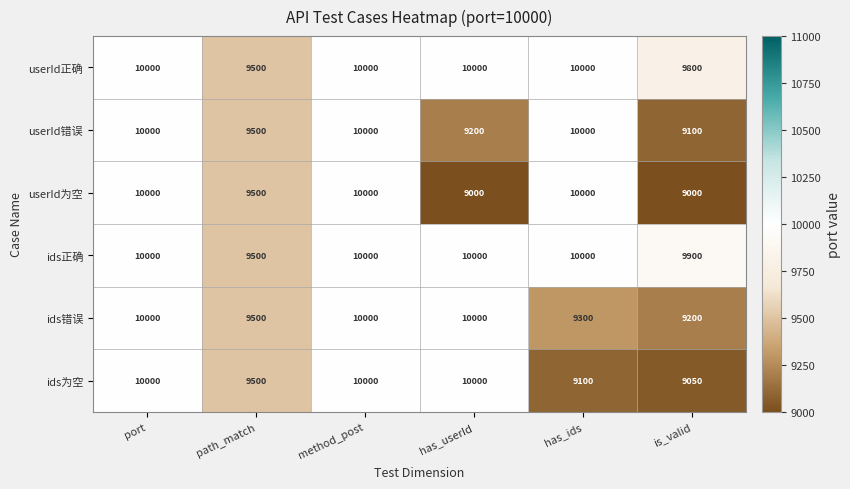

What is the average value of the userId为空 series?

9583